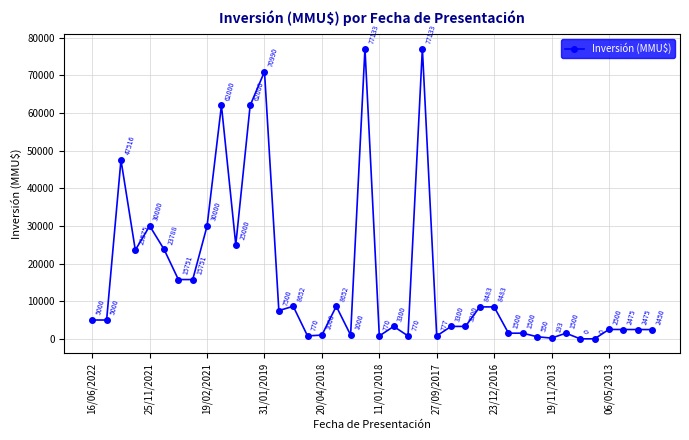

What is the value of the 30th point from the left?

1500